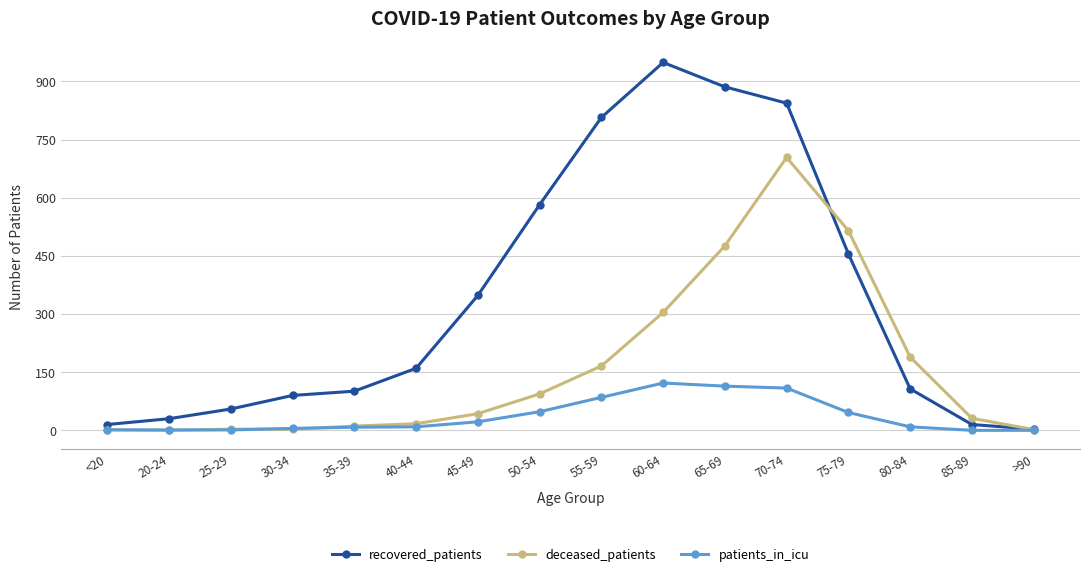

Is the value of patients_in_icu at 20-24 greater than the value of deceased_patients at 60-64?

No